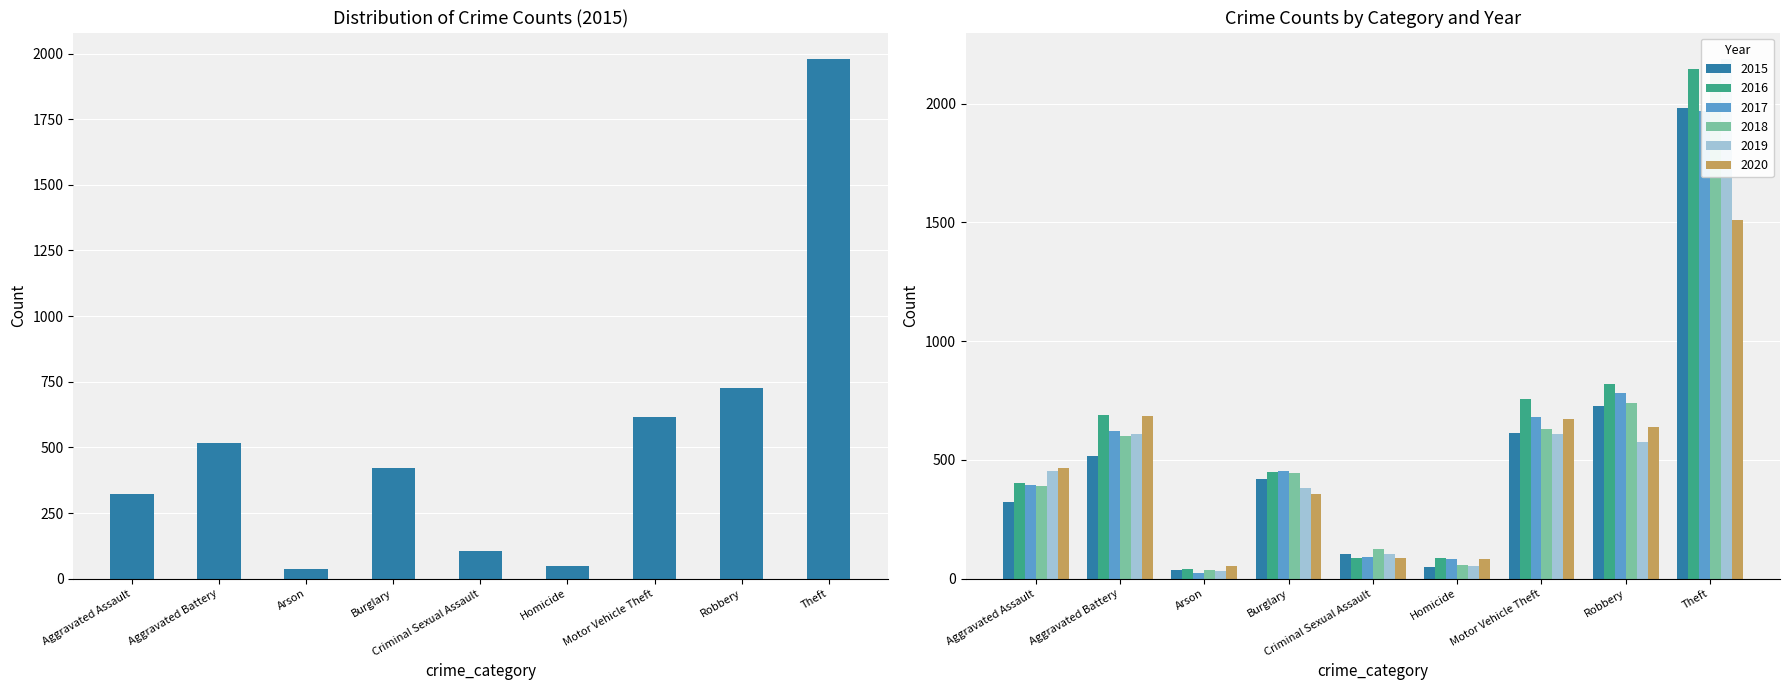

What is the difference between the maximum and minimum values in the 2015 series?

1946